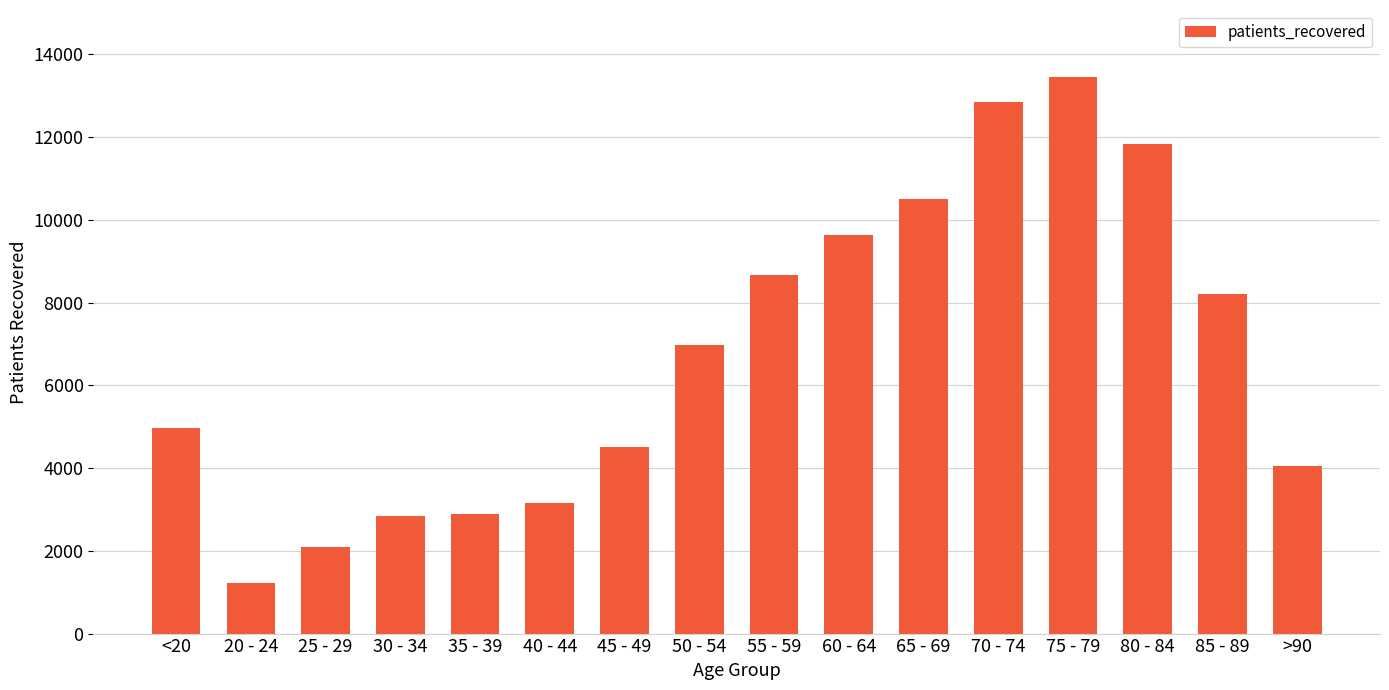

Between 50 - 54 and >90, which is larger?

50 - 54